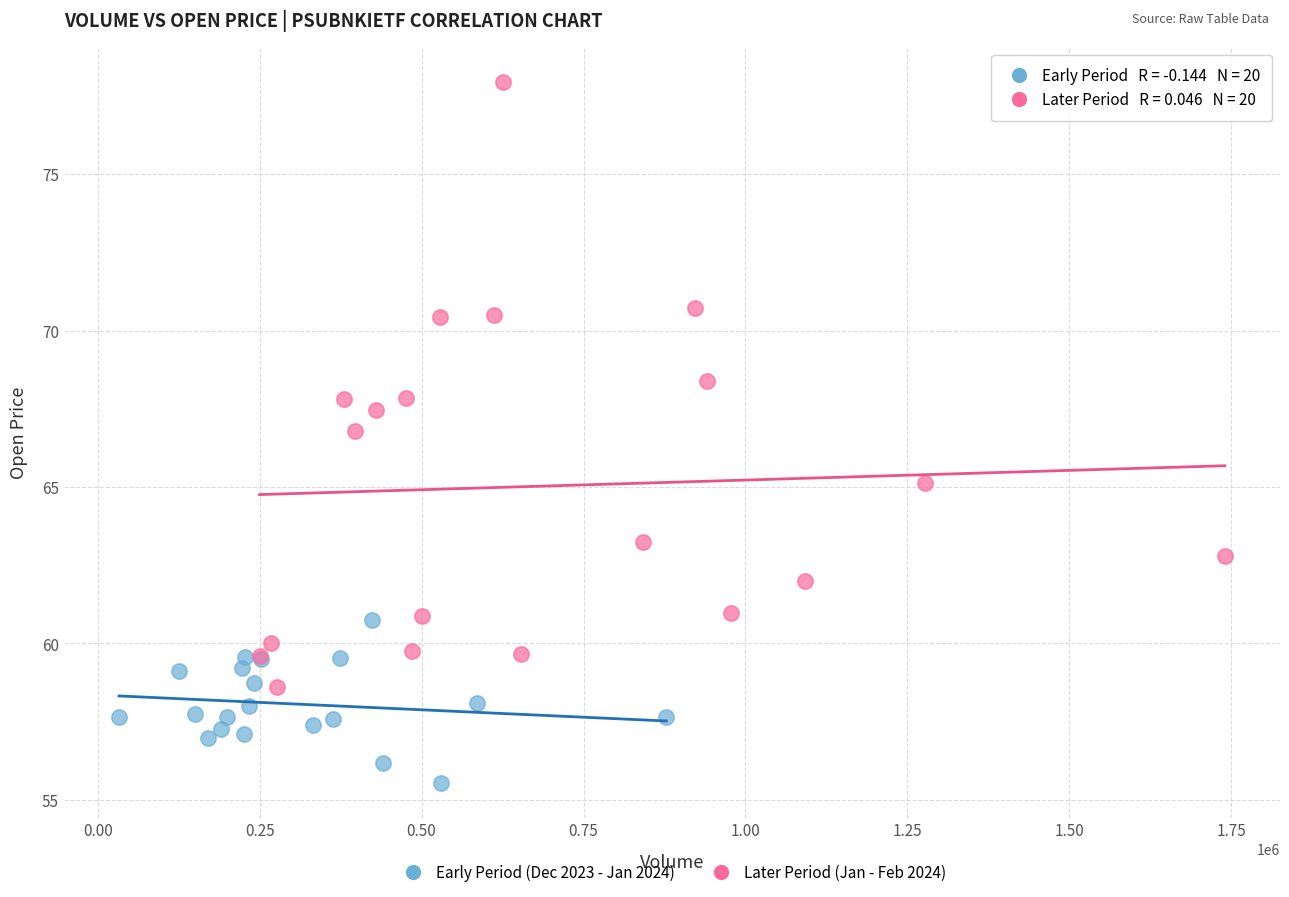

Which series contains the highest Y value?

Later Period (Jan - Feb 2024)